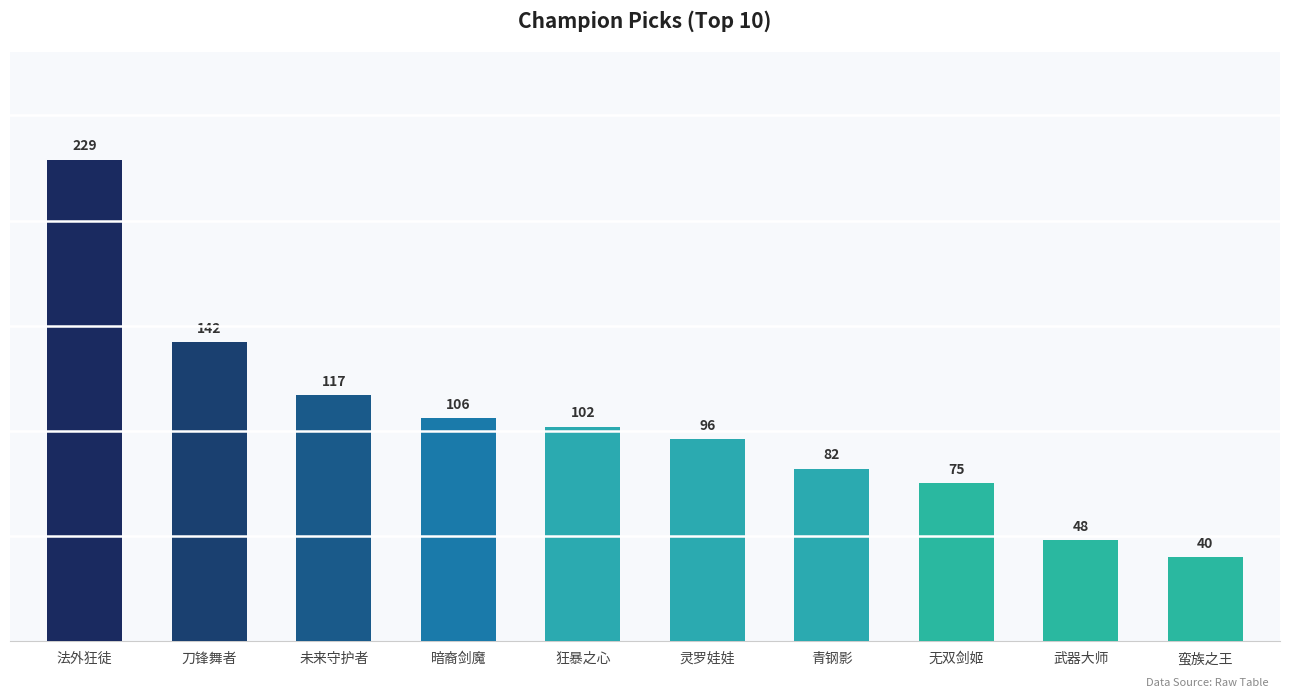

Reading left to right, what are all the values shown in this chart?

229	142	117	106	102	96	82	75	48	40